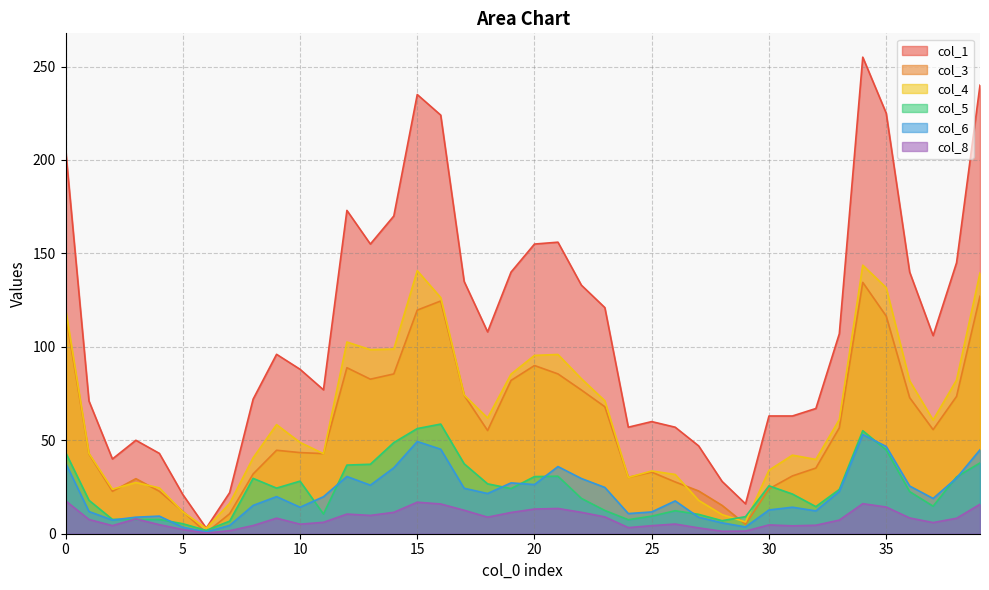

Between 6 and 21, which series saw the biggest shift?

col_1